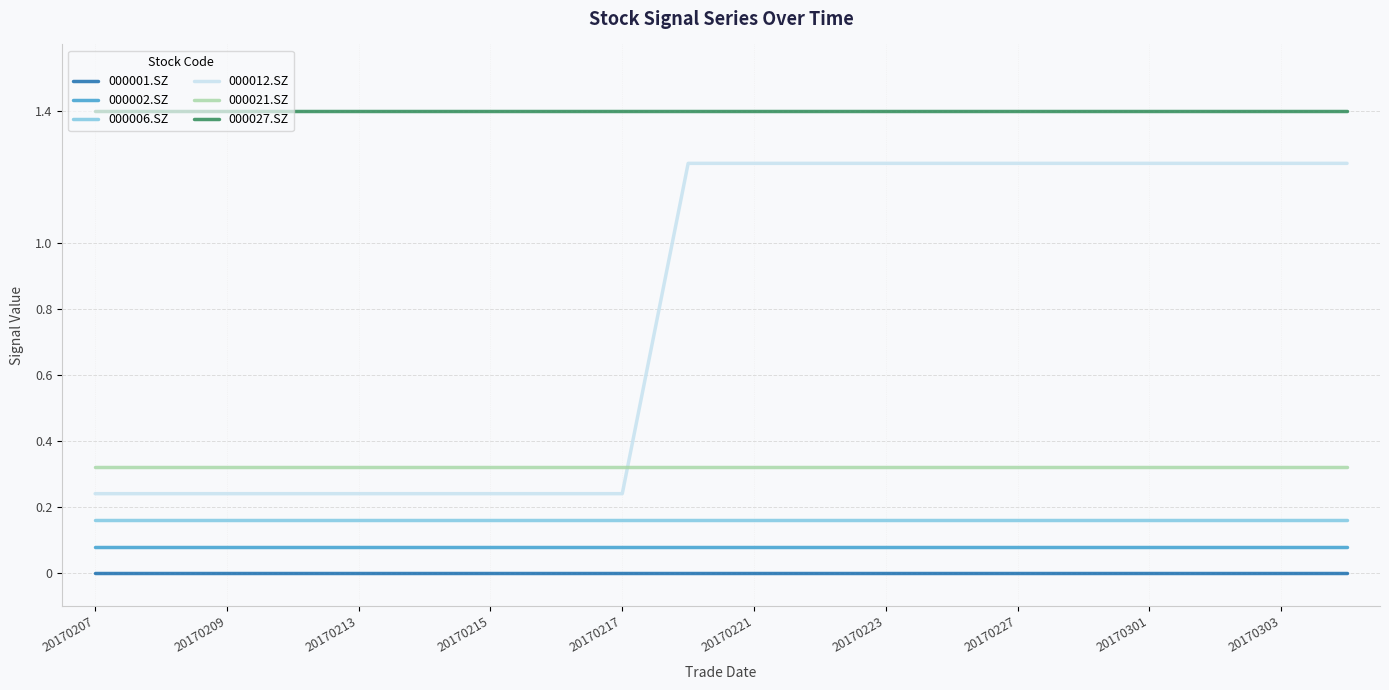

List the series in order of their peak value, lowest first.

000001.SZ, 000002.SZ, 000006.SZ, 000021.SZ, 000012.SZ, 000027.SZ